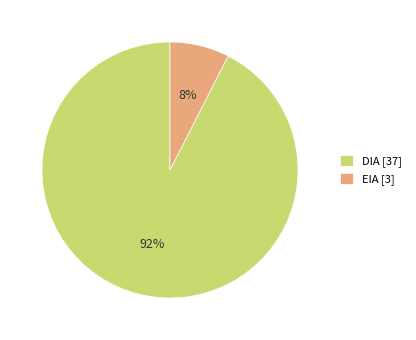

Approximately how many times larger is the value at EIA compared to DIA?

0.1